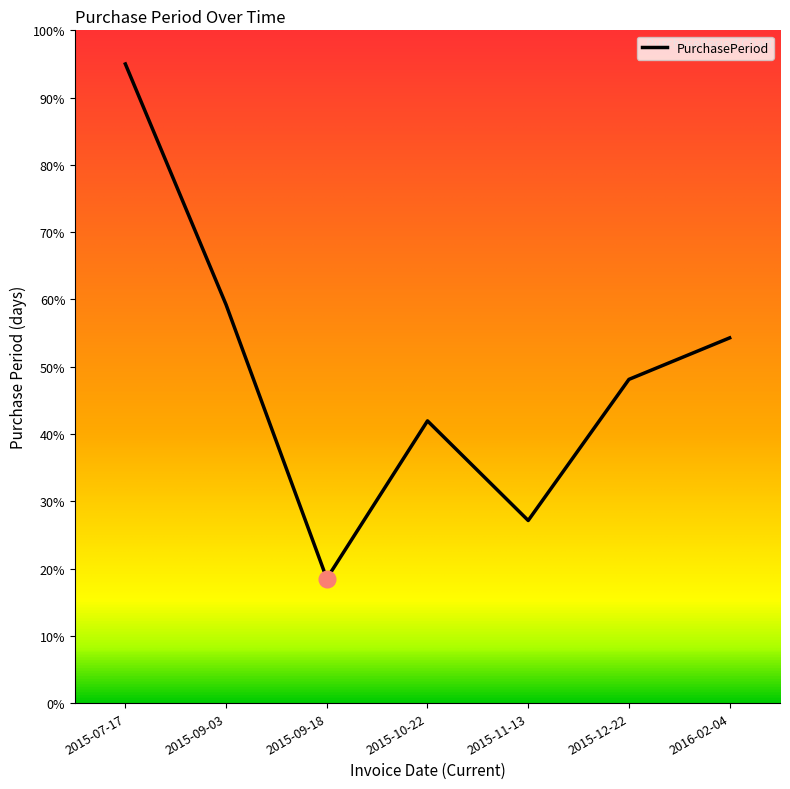

What is the maximum value shown in the chart?

95.0